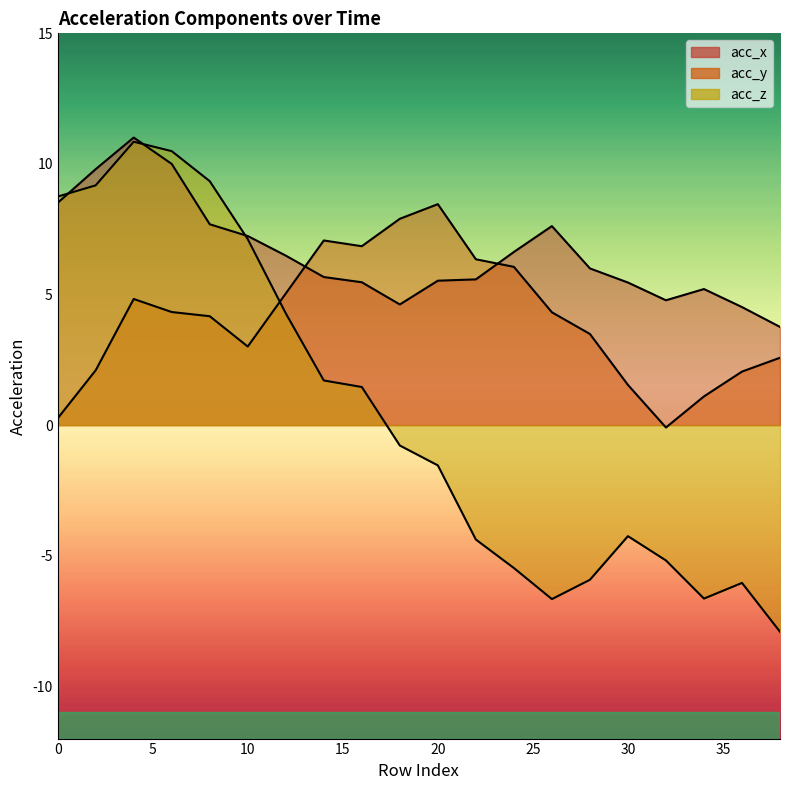

Count the number of categories in the chart.

20